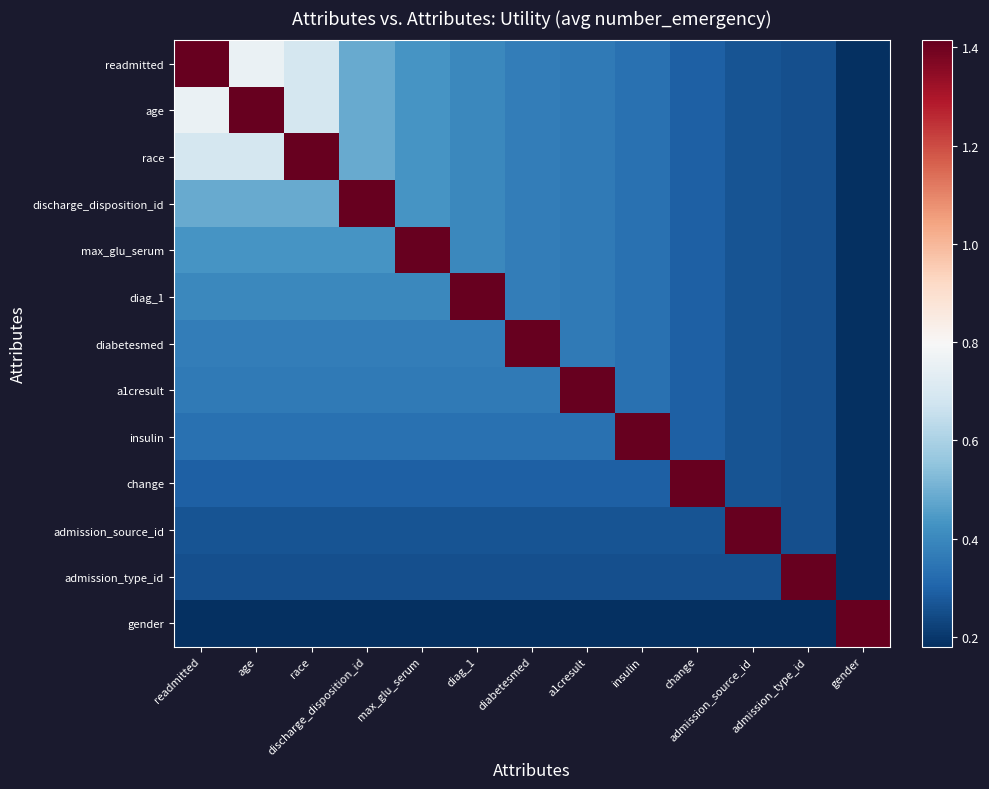

Reading right to left, what are all the values shown in this chart?

readmitted: gender=0.2	admission_type_id=0.3	admission_source_id=0.3	change=0.3	insulin=0.3	a1cresult=0.4	diabetesmed=0.4	diag_1=0.4	max_glu_serum=0.4	discharge_disposition_id=0.5	race=0.7	age=0.8	readmitted=1.4
age: gender=0.2	admission_type_id=0.3	admission_source_id=0.3	change=0.3	insulin=0.3	a1cresult=0.4	diabetesmed=0.4	diag_1=0.4	max_glu_serum=0.4	discharge_disposition_id=0.5	race=0.7	age=1.4	readmitted=0.8
race: gender=0.2	admission_type_id=0.3	admission_source_id=0.3	change=0.3	insulin=0.3	a1cresult=0.4	diabetesmed=0.4	diag_1=0.4	max_glu_serum=0.4	discharge_disposition_id=0.5	race=1.4	age=0.7	readmitted=0.7
discharge_disposition_id: gender=0.2	admission_type_id=0.3	admission_source_id=0.3	change=0.3	insulin=0.3	a1cresult=0.4	diabetesmed=0.4	diag_1=0.4	max_glu_serum=0.4	discharge_disposition_id=1.4	race=0.5	age=0.5	readmitted=0.5
max_glu_serum: gender=0.2	admission_type_id=0.3	admission_source_id=0.3	change=0.3	insulin=0.3	a1cresult=0.4	diabetesmed=0.4	diag_1=0.4	max_glu_serum=1.4	discharge_disposition_id=0.4	race=0.4	age=0.4	readmitted=0.4
diag_1: gender=0.2	admission_type_id=0.3	admission_source_id=0.3	change=0.3	insulin=0.3	a1cresult=0.4	diabetesmed=0.4	diag_1=1.4	max_glu_serum=0.4	discharge_disposition_id=0.4	race=0.4	age=0.4	readmitted=0.4
diabetesmed: gender=0.2	admission_type_id=0.3	admission_source_id=0.3	change=0.3	insulin=0.3	a1cresult=0.4	diabetesmed=1.4	diag_1=0.4	max_glu_serum=0.4	discharge_disposition_id=0.4	race=0.4	age=0.4	readmitted=0.4
a1cresult: gender=0.2	admission_type_id=0.3	admission_source_id=0.3	change=0.3	insulin=0.3	a1cresult=1.4	diabetesmed=0.4	diag_1=0.4	max_glu_serum=0.4	discharge_disposition_id=0.4	race=0.4	age=0.4	readmitted=0.4
insulin: gender=0.2	admission_type_id=0.3	admission_source_id=0.3	change=0.3	insulin=1.4	a1cresult=0.3	diabetesmed=0.3	diag_1=0.3	max_glu_serum=0.3	discharge_disposition_id=0.3	race=0.3	age=0.3	readmitted=0.3
change: gender=0.2	admission_type_id=0.3	admission_source_id=0.3	change=1.4	insulin=0.3	a1cresult=0.3	diabetesmed=0.3	diag_1=0.3	max_glu_serum=0.3	discharge_disposition_id=0.3	race=0.3	age=0.3	readmitted=0.3
admission_source_id: gender=0.2	admission_type_id=0.3	admission_source_id=1.4	change=0.3	insulin=0.3	a1cresult=0.3	diabetesmed=0.3	diag_1=0.3	max_glu_serum=0.3	discharge_disposition_id=0.3	race=0.3	age=0.3	readmitted=0.3
admission_type_id: gender=0.2	admission_type_id=1.4	admission_source_id=0.3	change=0.3	insulin=0.3	a1cresult=0.3	diabetesmed=0.3	diag_1=0.3	max_glu_serum=0.3	discharge_disposition_id=0.3	race=0.3	age=0.3	readmitted=0.3
gender: gender=1.4	admission_type_id=0.2	admission_source_id=0.2	change=0.2	insulin=0.2	a1cresult=0.2	diabetesmed=0.2	diag_1=0.2	max_glu_serum=0.2	discharge_disposition_id=0.2	race=0.2	age=0.2	readmitted=0.2